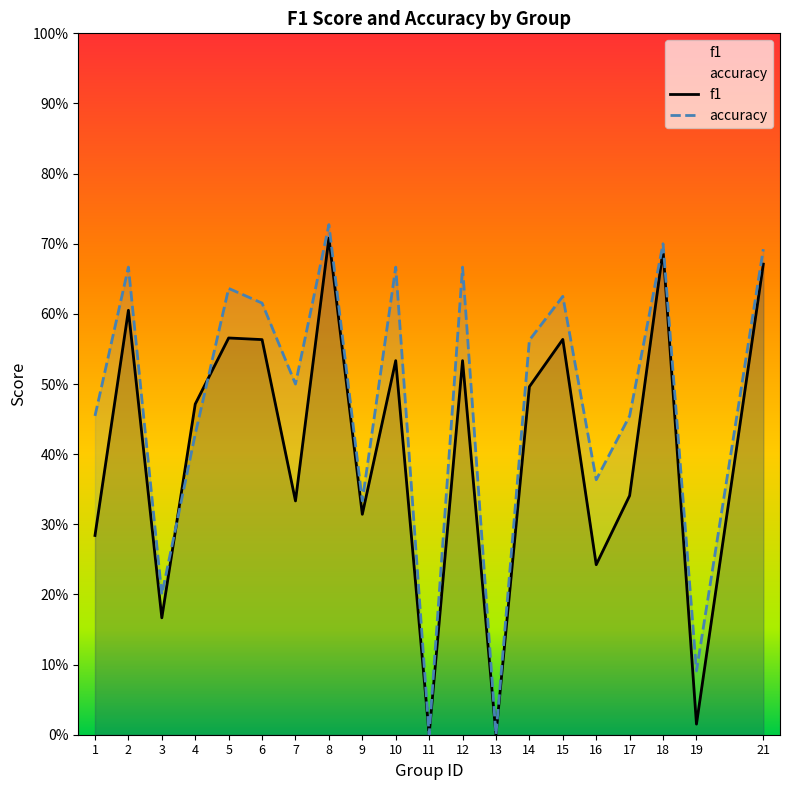

Between 16 and 18, which series saw the biggest shift?

f1